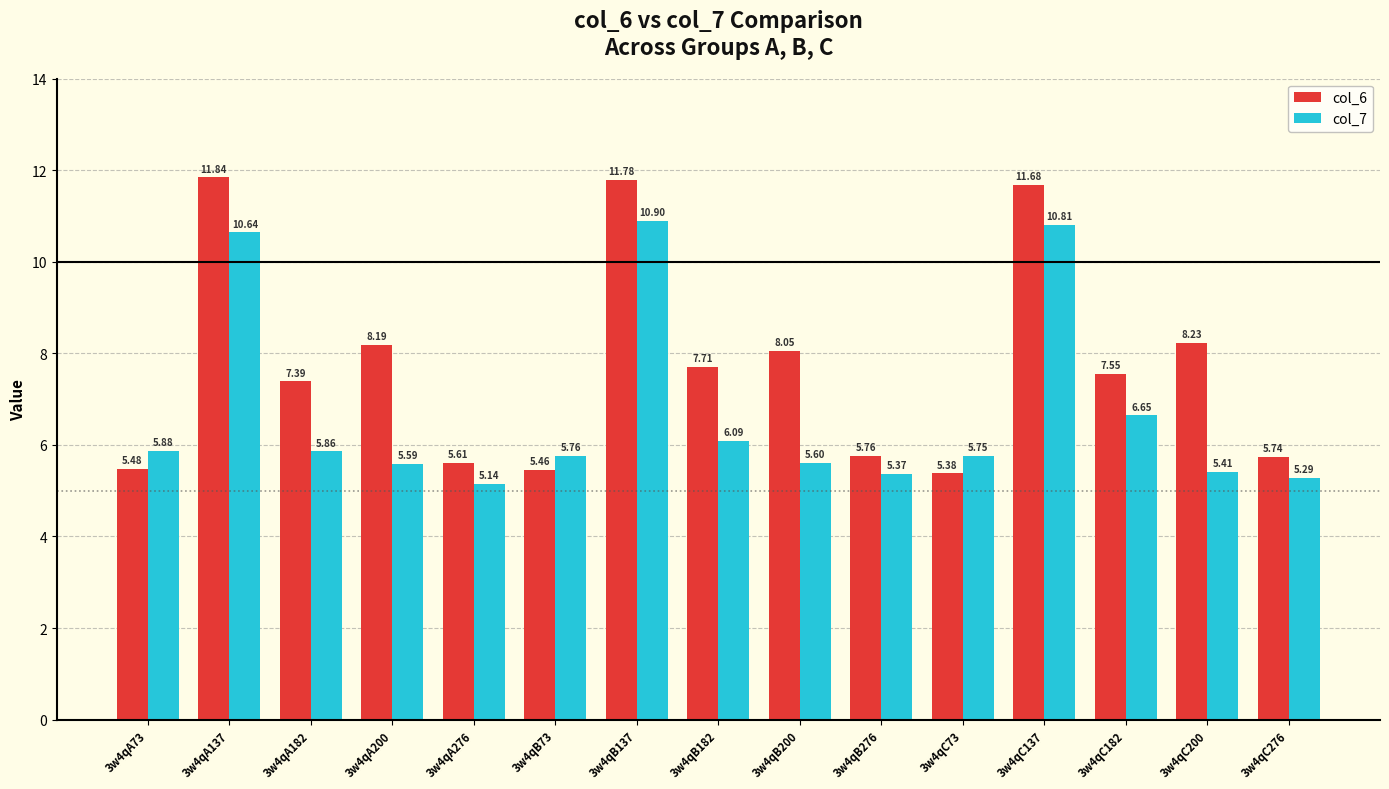

List the labels in order of col_7 value, largest first.

3w4qB137, 3w4qC137, 3w4qA137, 3w4qC182, 3w4qB182, 3w4qA73, 3w4qA182, 3w4qB73, 3w4qC73, 3w4qB200, 3w4qA200, 3w4qC200, 3w4qB276, 3w4qC276, 3w4qA276